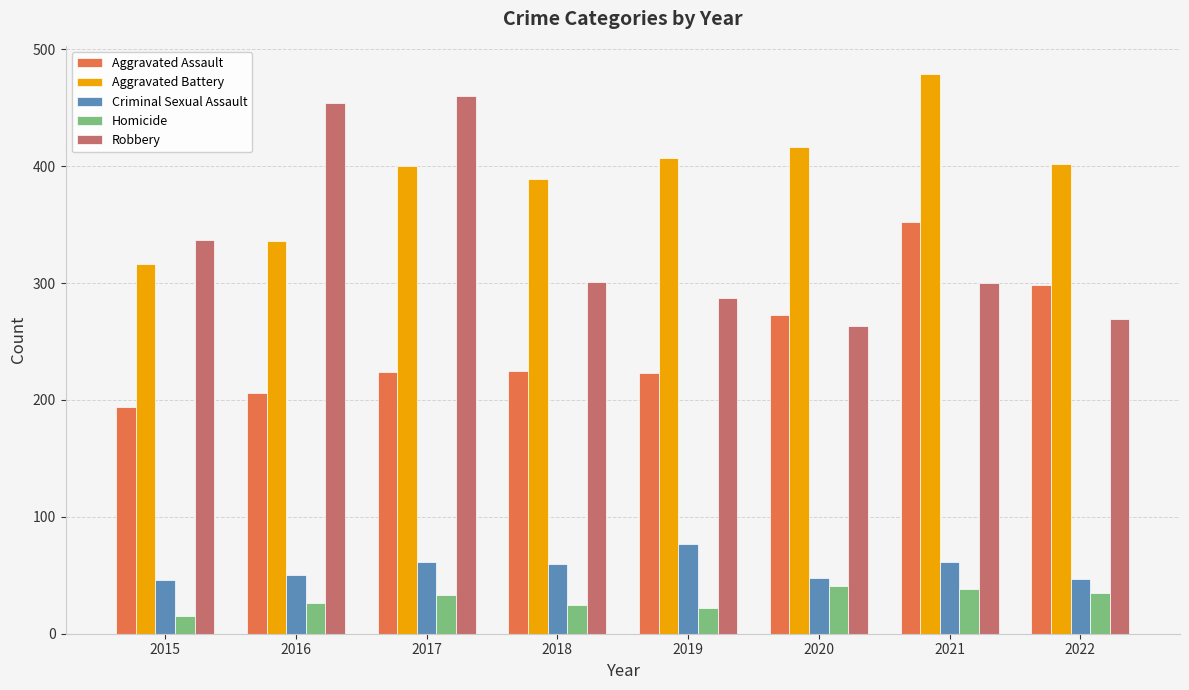

The value of Aggravated Assault at 2020 is 273. True or false?

True